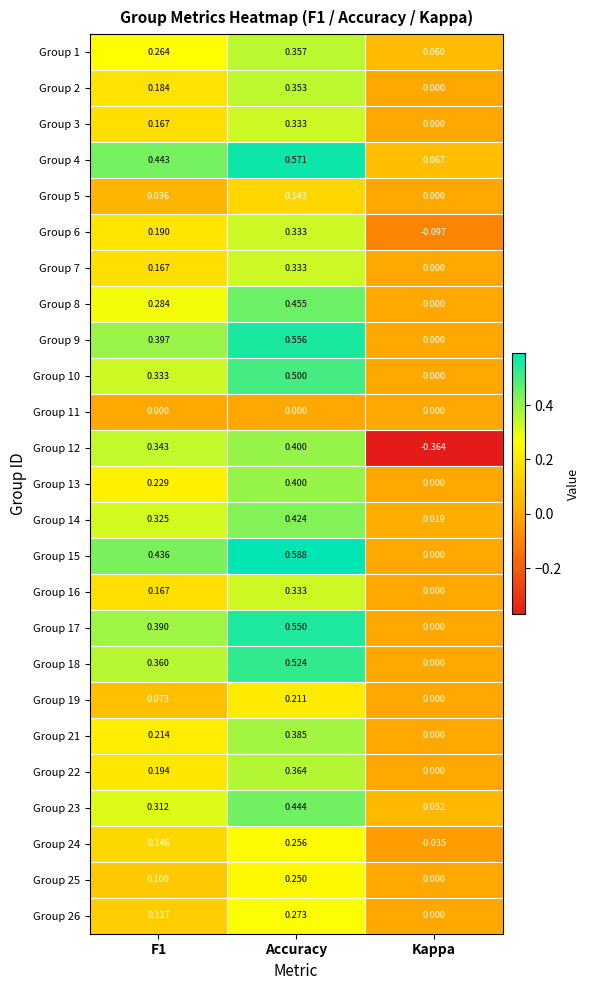

How many categories are shown in the chart?

3